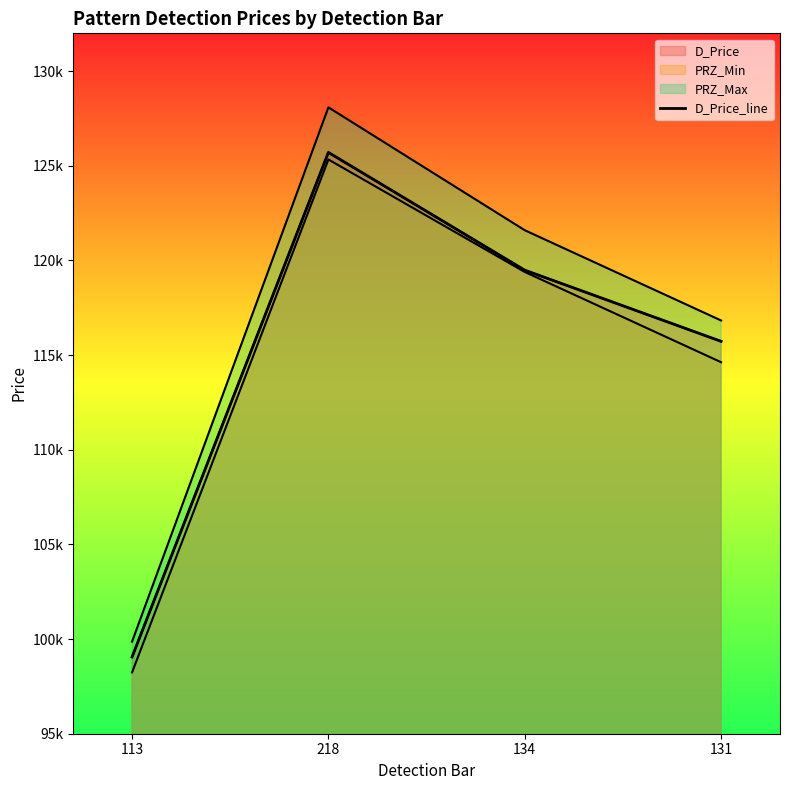

What is the sum of the values at 113 and 218?

224760.1